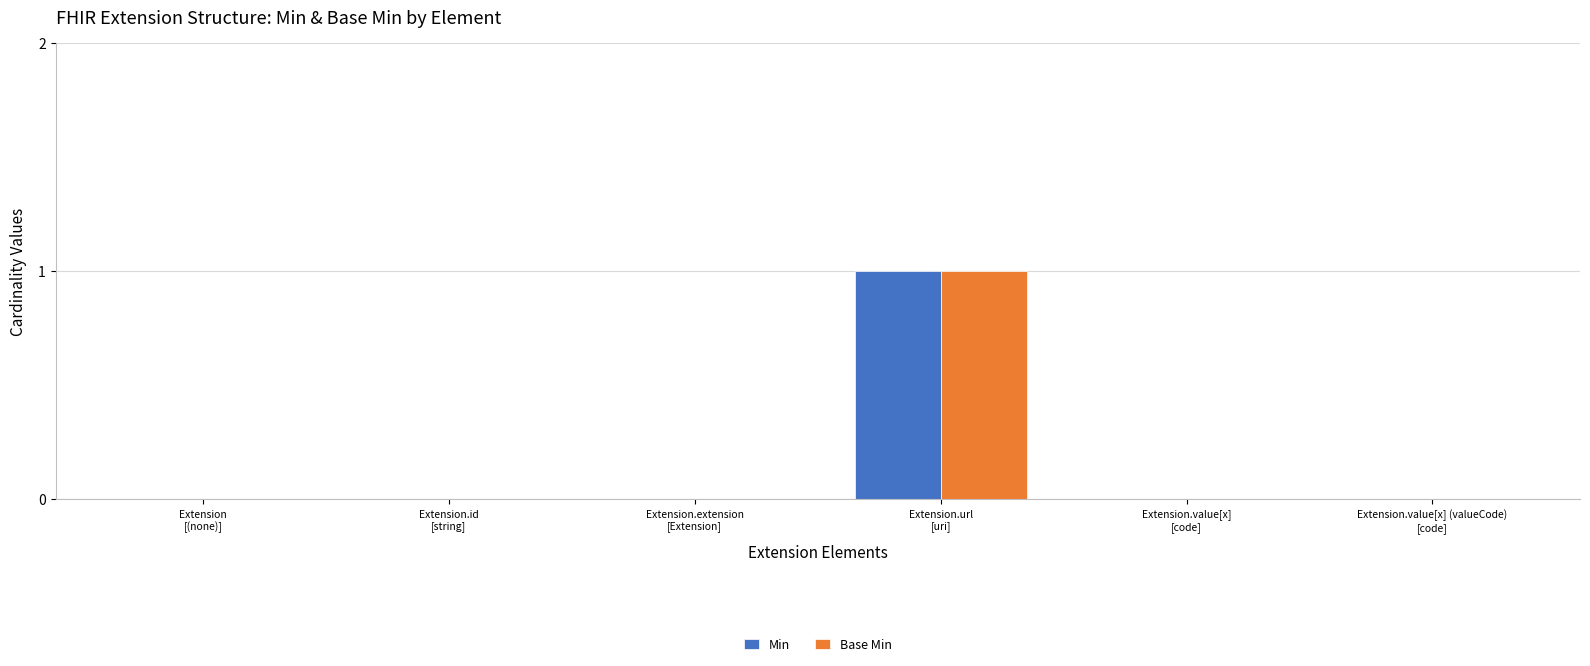

Are the bars grouped side by side (vs. stacked)?

Yes